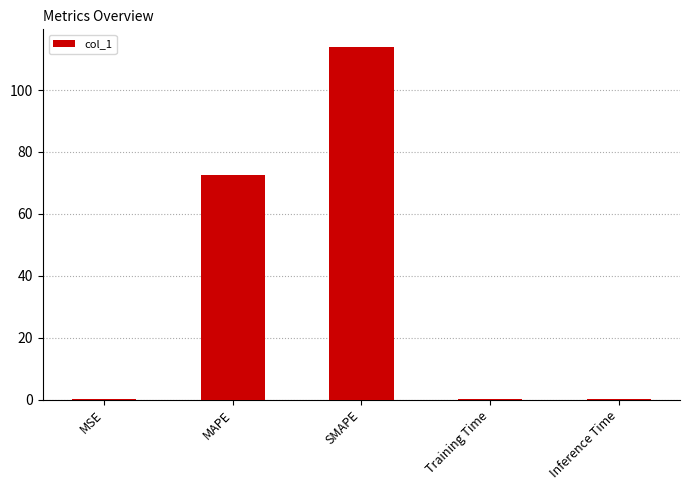

At which label is the value closest to 56?

MAPE